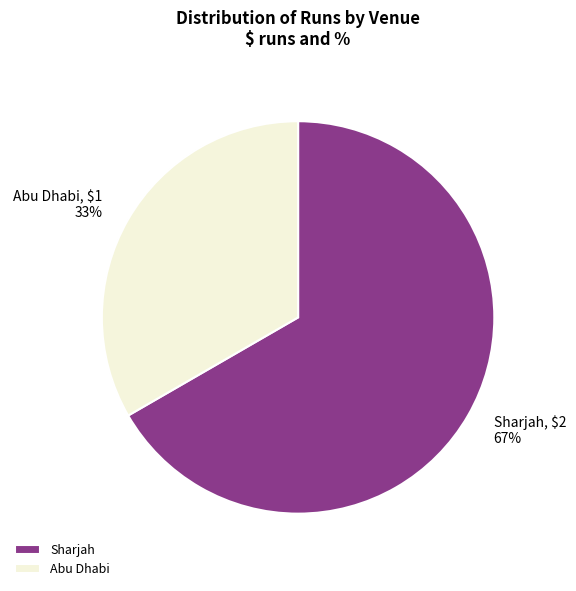

The Abu Dhabi slice represents 33% of the pie. True or false?

True